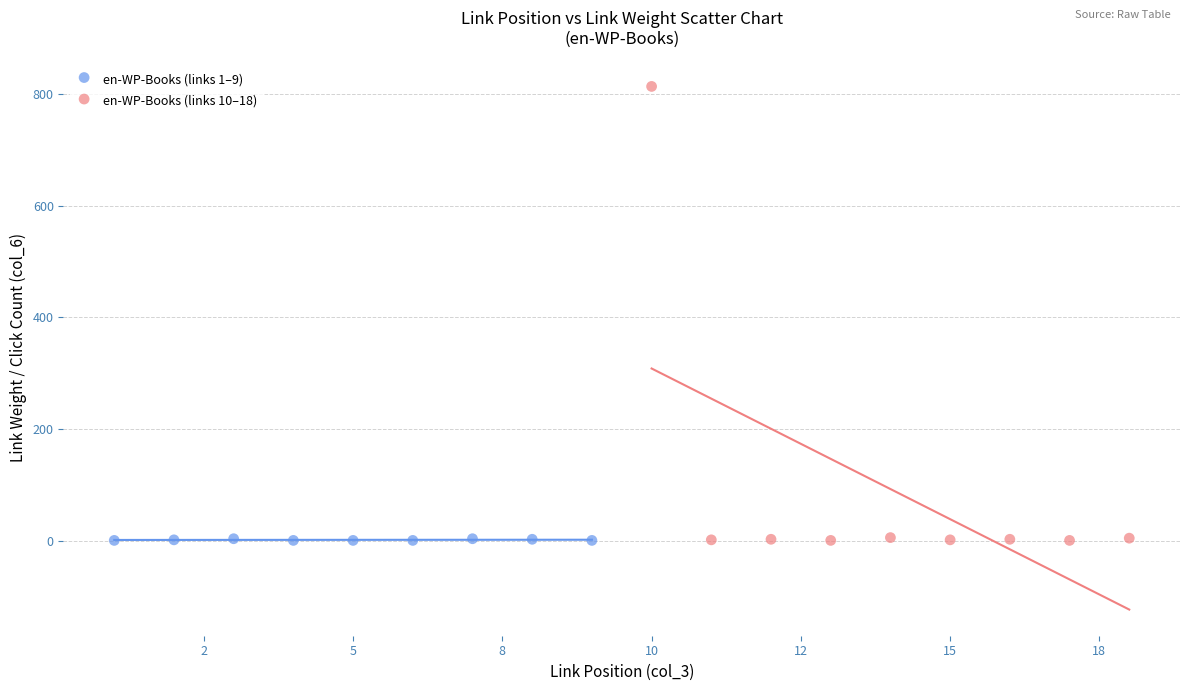

Which series has the widest spread of Y values?

en-WP-Books (links 10–18)